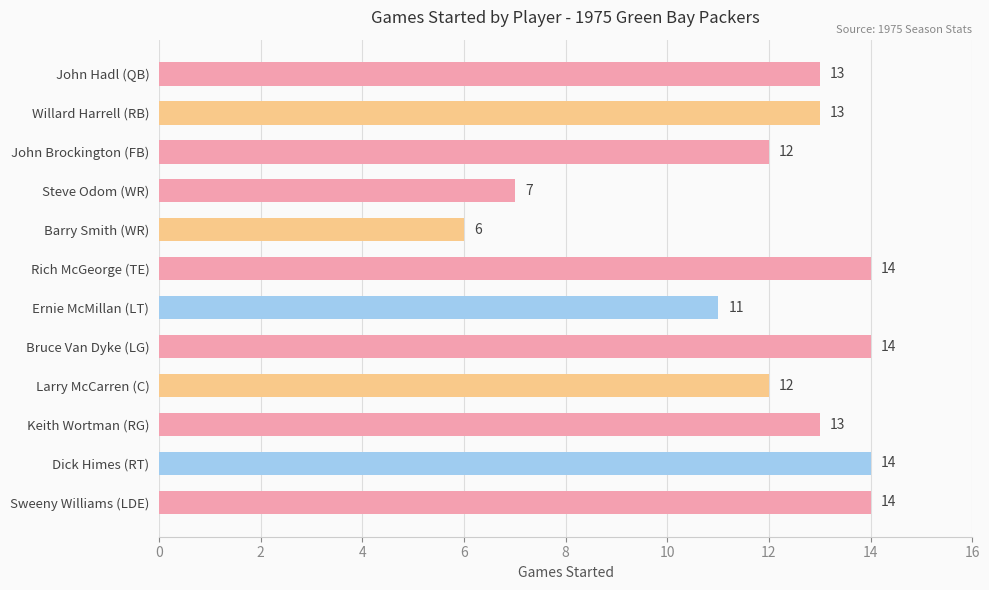

How many bars are there in total?

12